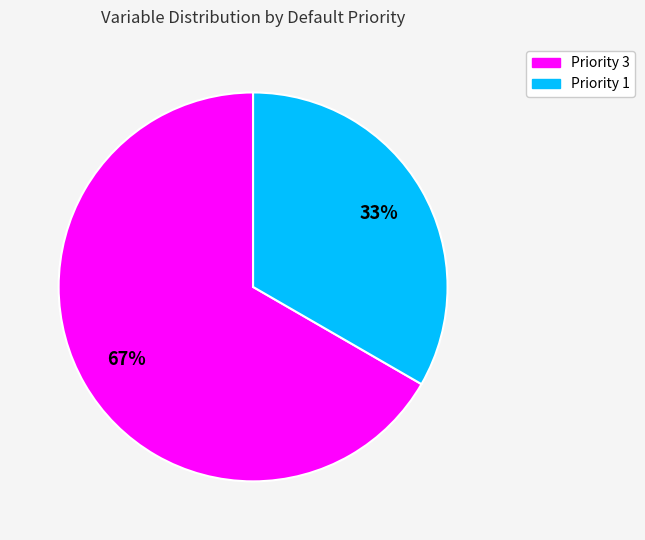

How many segments does this pie chart have?

2